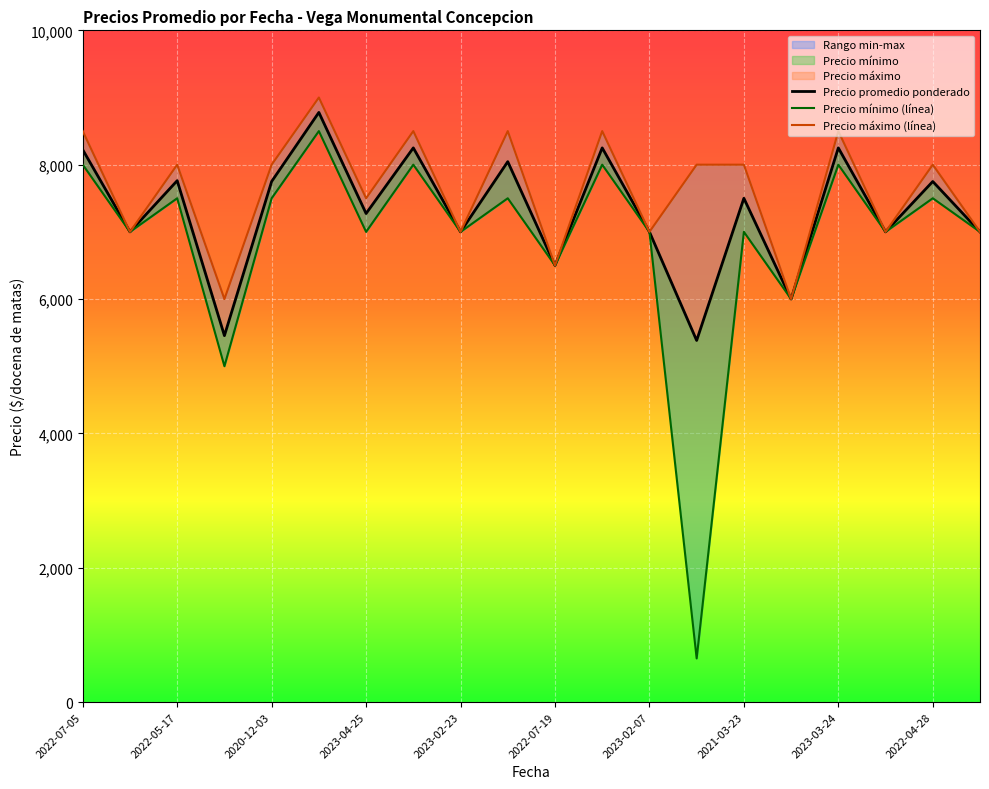

What is the difference between the maximum and minimum values in the Precio minimo series?

7850